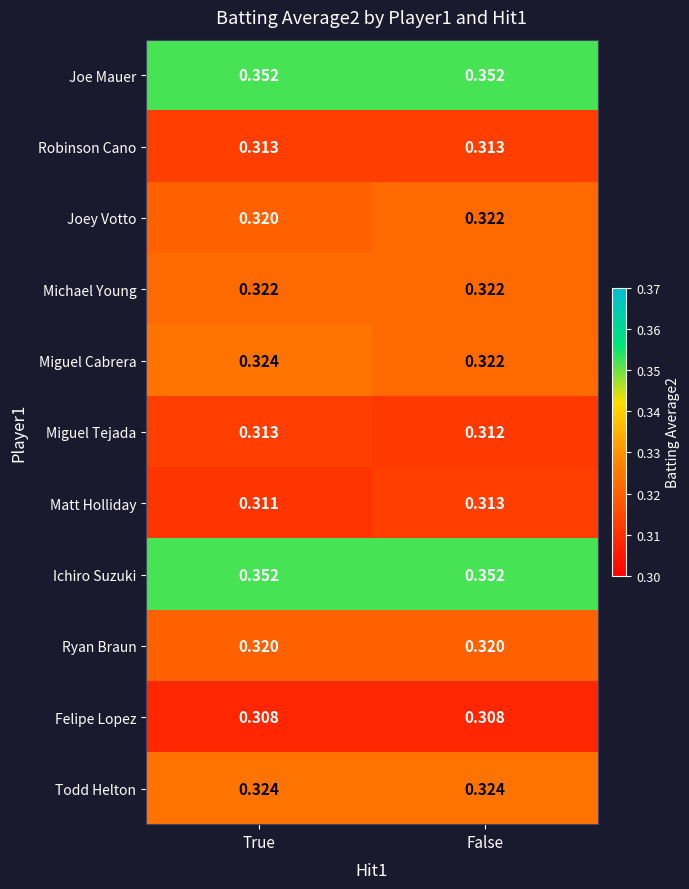

What is the total value across all series at True?

3.6